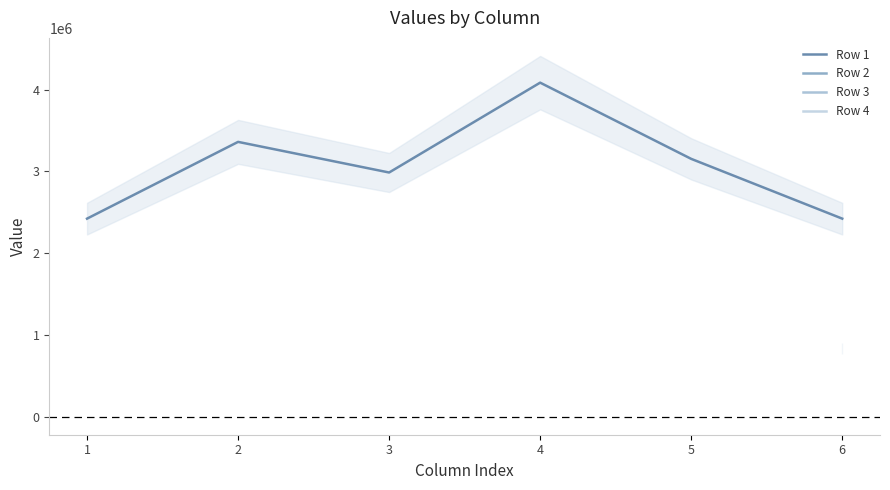

Is the value of Row 4 at 2 greater than the value of Row 2 at 5?

No